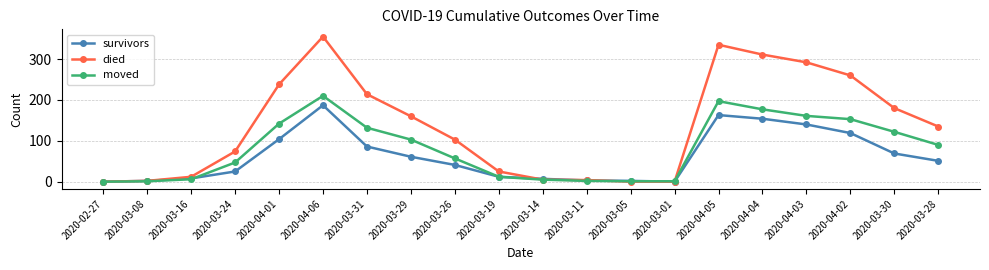

True or false: died has a value of 260 at 2020-04-02.

True